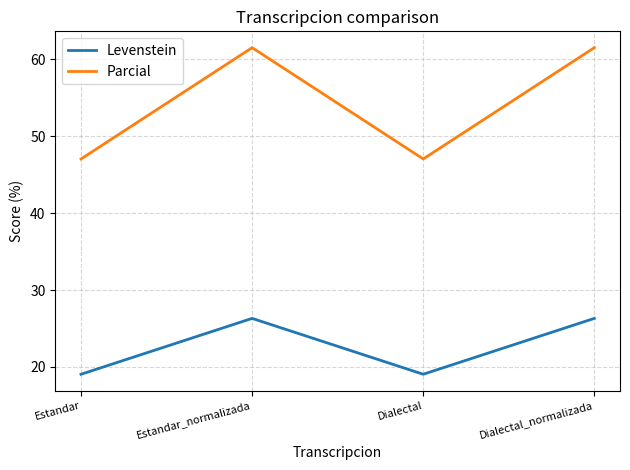

How many values in the Parcial series are below 61?

2